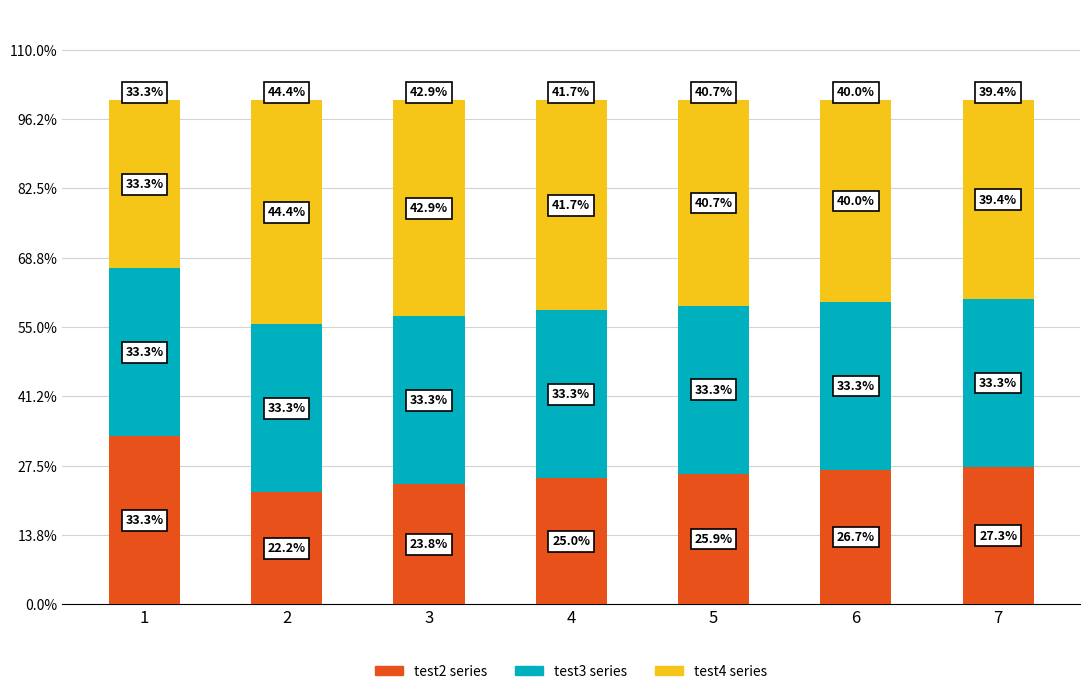

What is the total value across all series at 6?

100.0